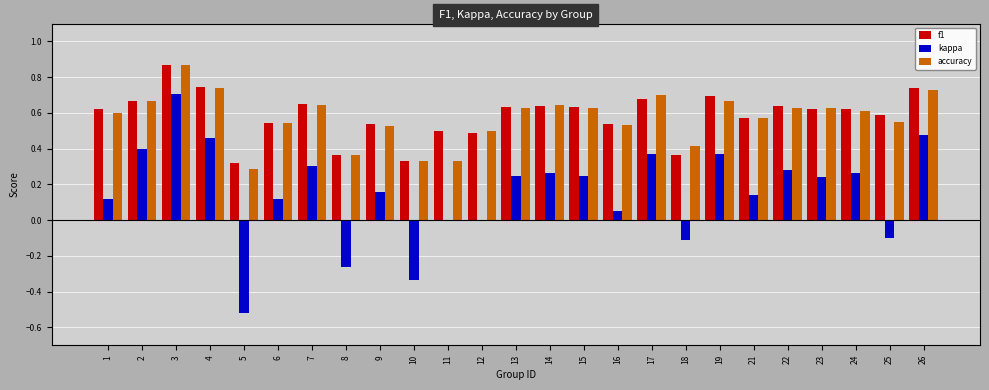

What is the sum of all accuracy values?

14.3